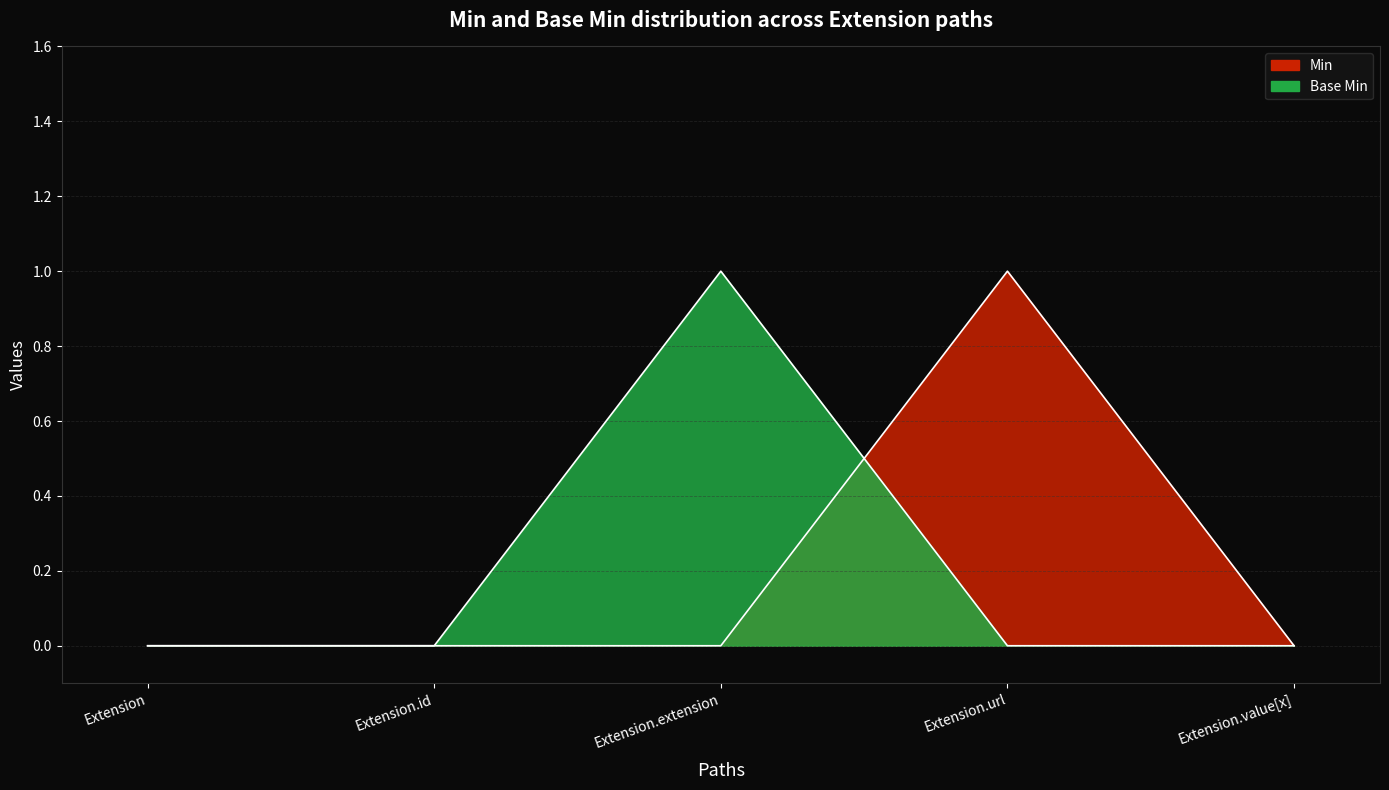

Where do Base Min and Min first cross each other?

Extension.extension and Extension.url